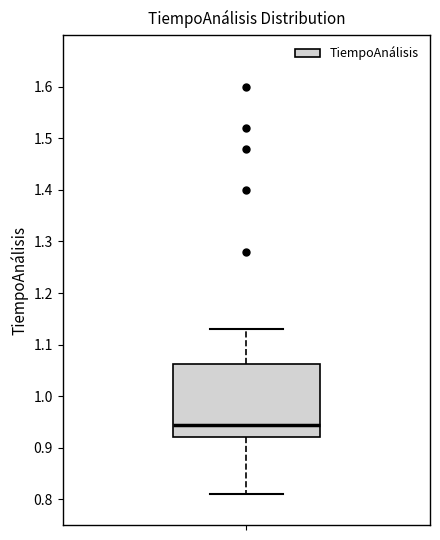

Where does the upper whisker of the box end on the y-axis? The values are not printed on the chart, so give them approximately, as read against the axis.

1.13